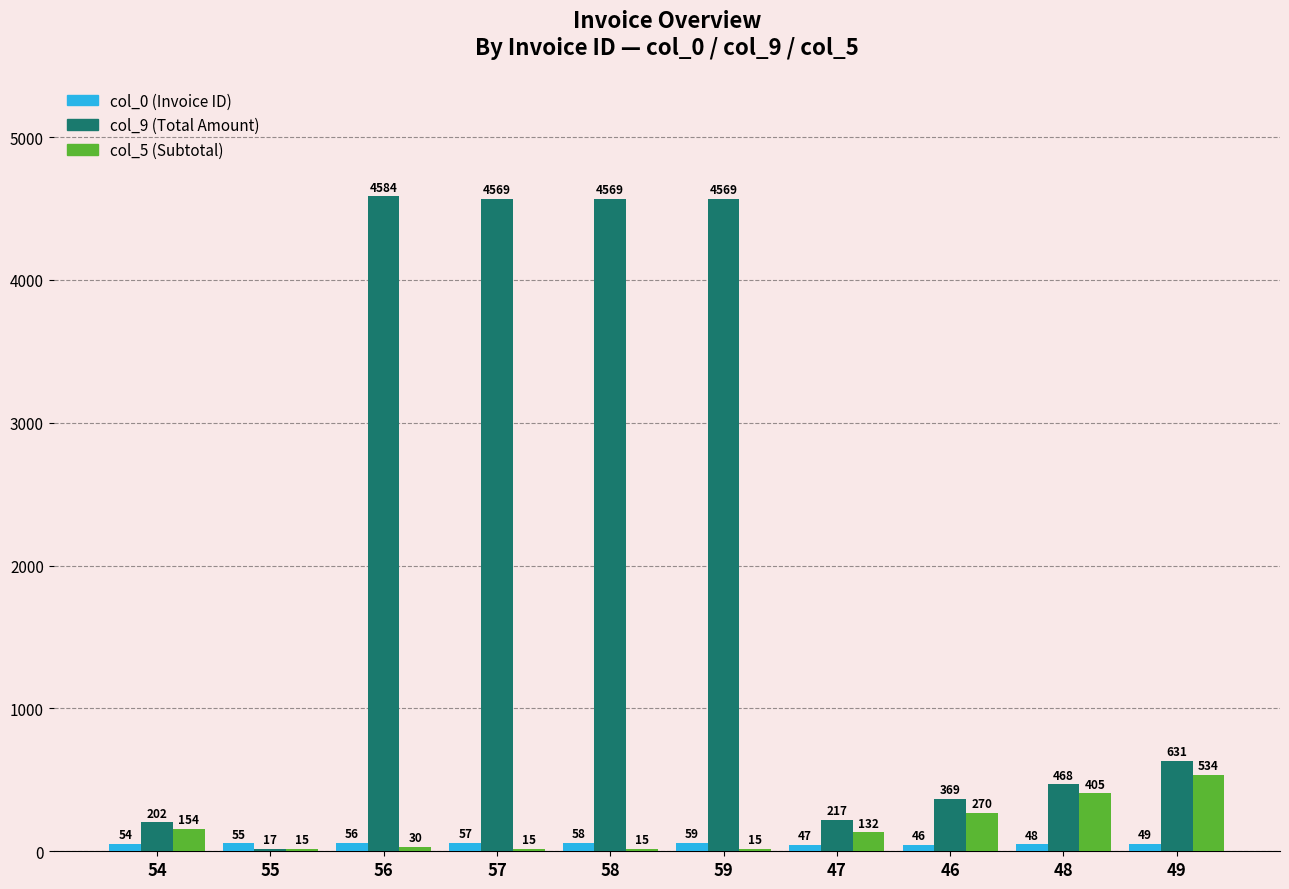

How many groups of bars are there?

10